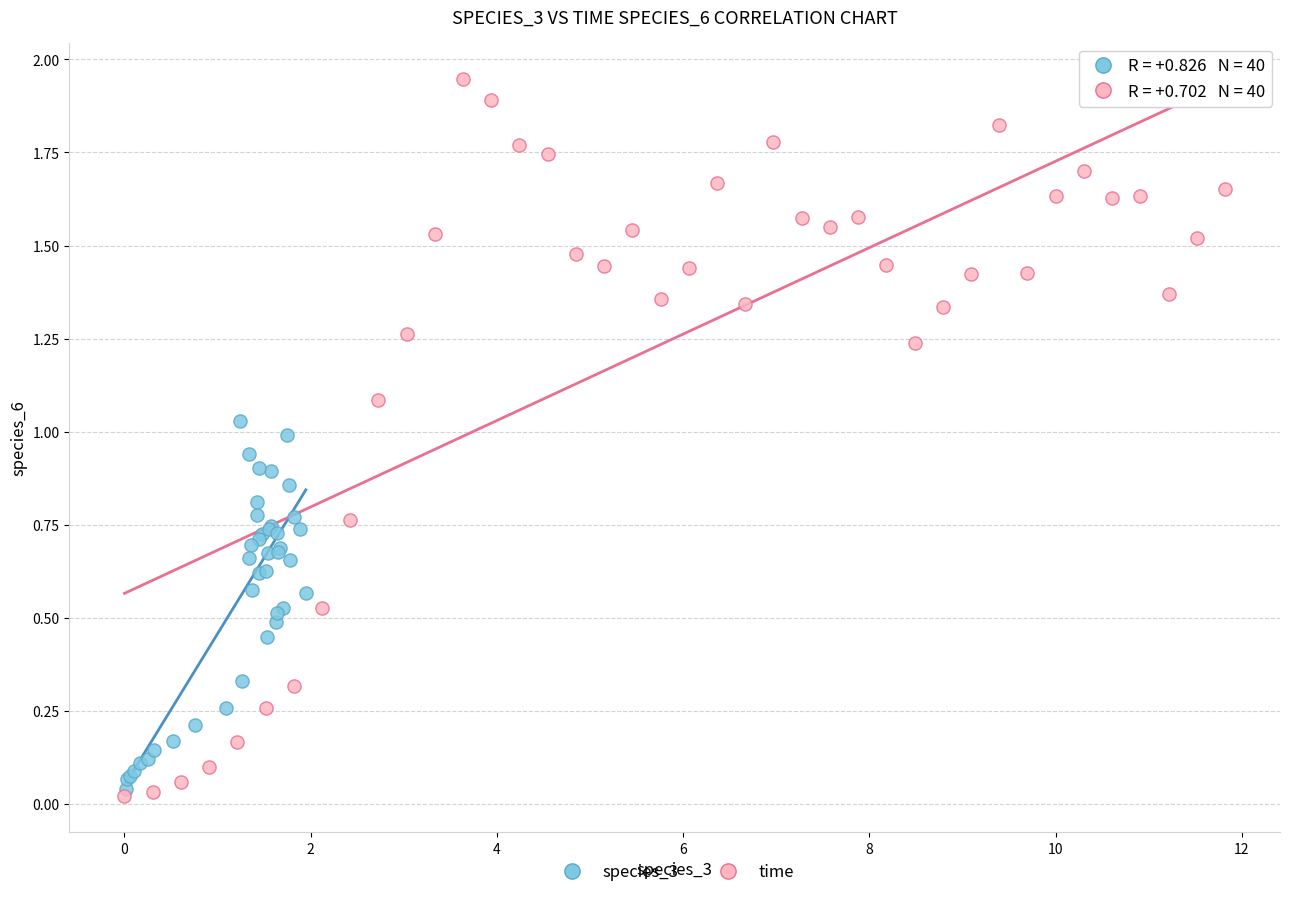

Which series has the widest spread of Y values?

time